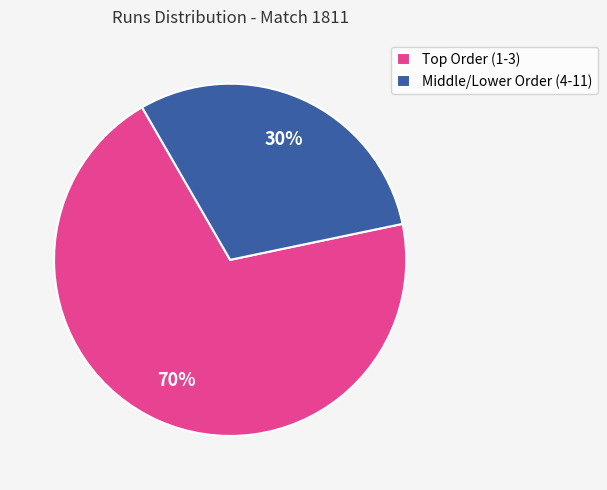

How many segments does this pie chart have?

2